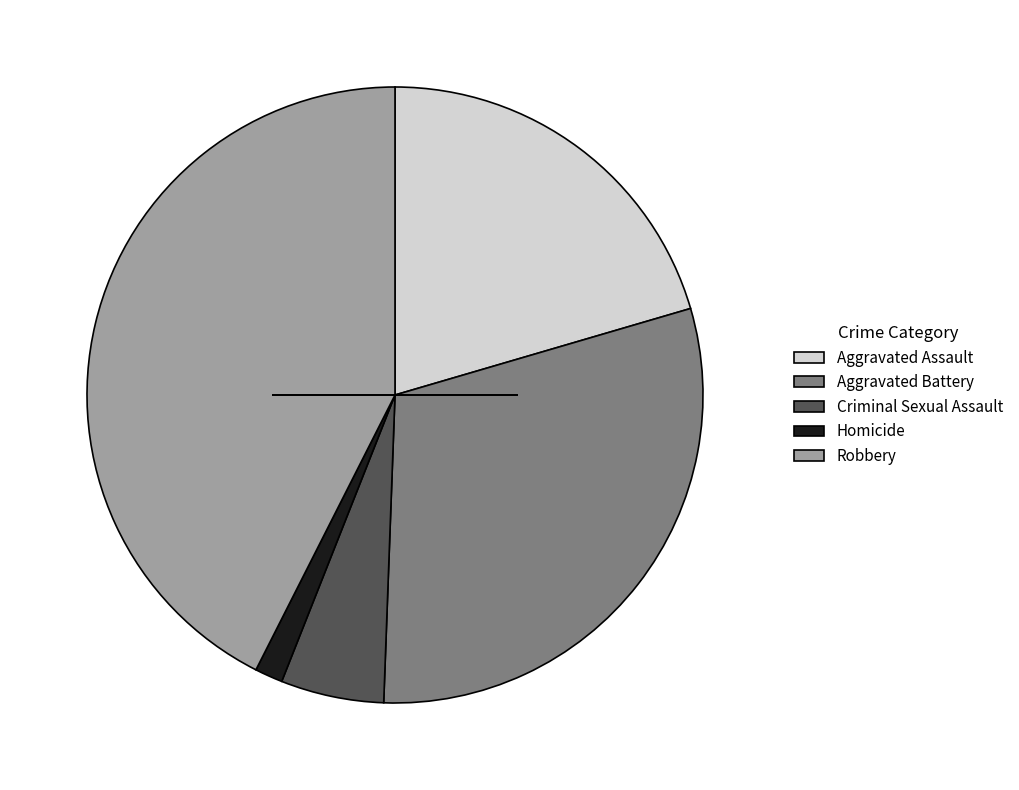

Does Homicide account for over 50% of the chart?

No